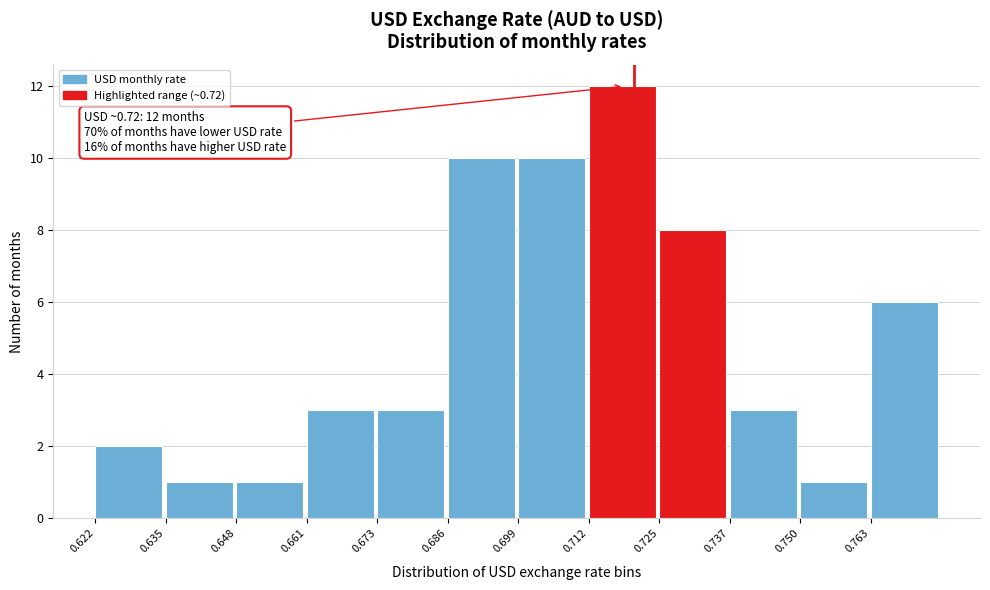

Which range on the x-axis has the tallest bar?

0.712 to 0.724